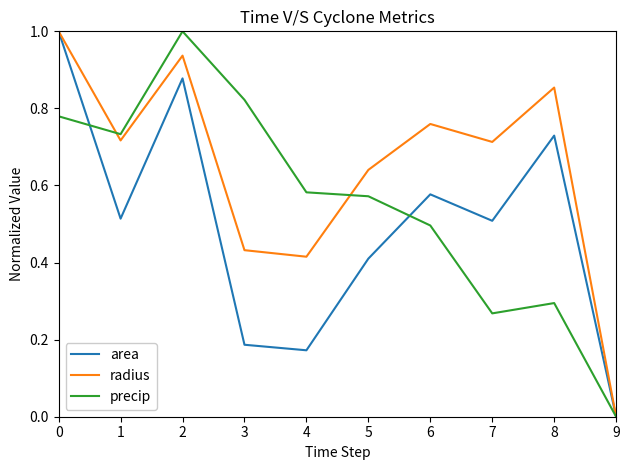

Does the chart display data point markers on the line(s)?

No